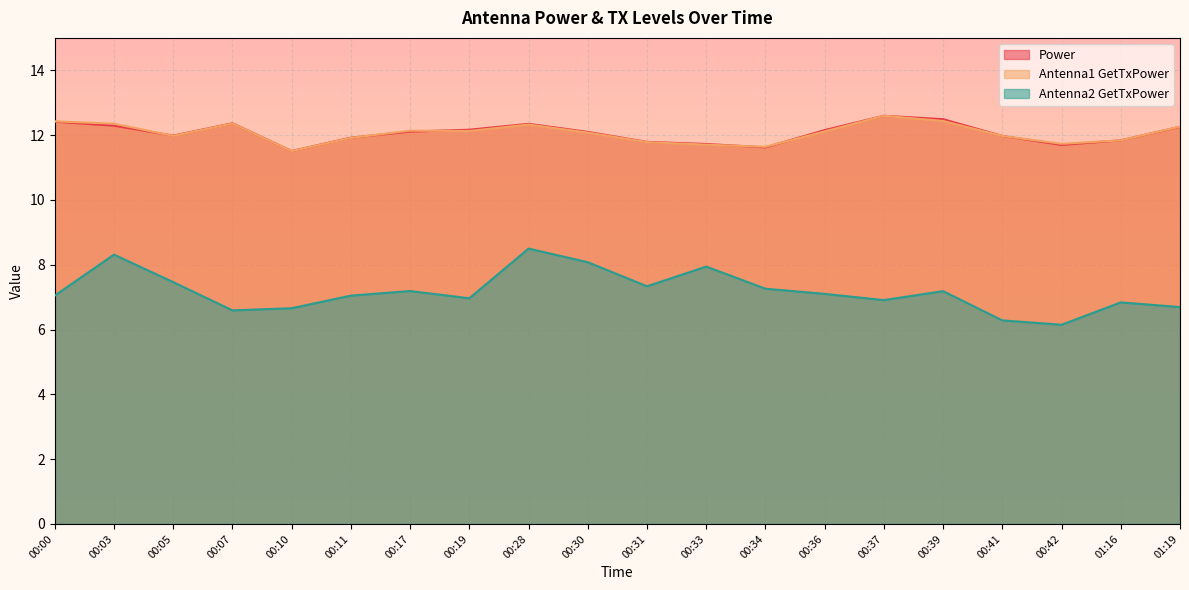

Is it true that Antenna2 GetTxPower equals 9.6 at 00:39?

False